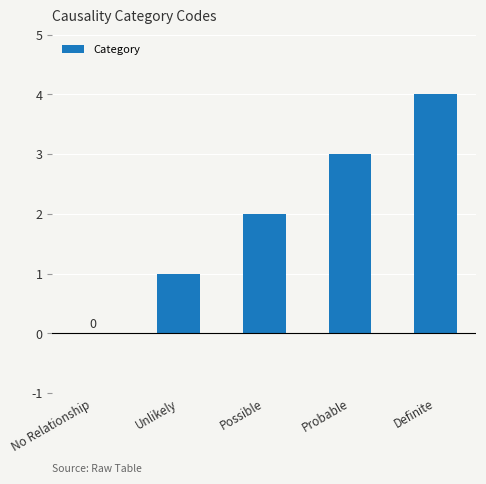

What is the sum of the values at Unlikely and Probable?

4